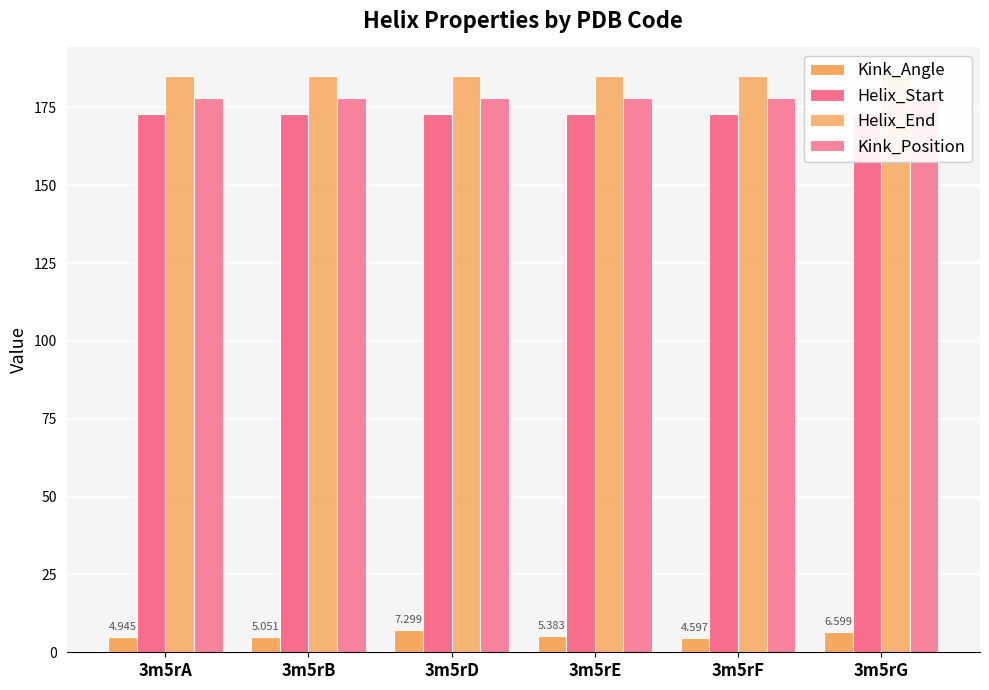

Rank the series at 3m5rG from lowest to highest value.

Kink_Angle, Helix_Start, Kink_Position, Helix_End